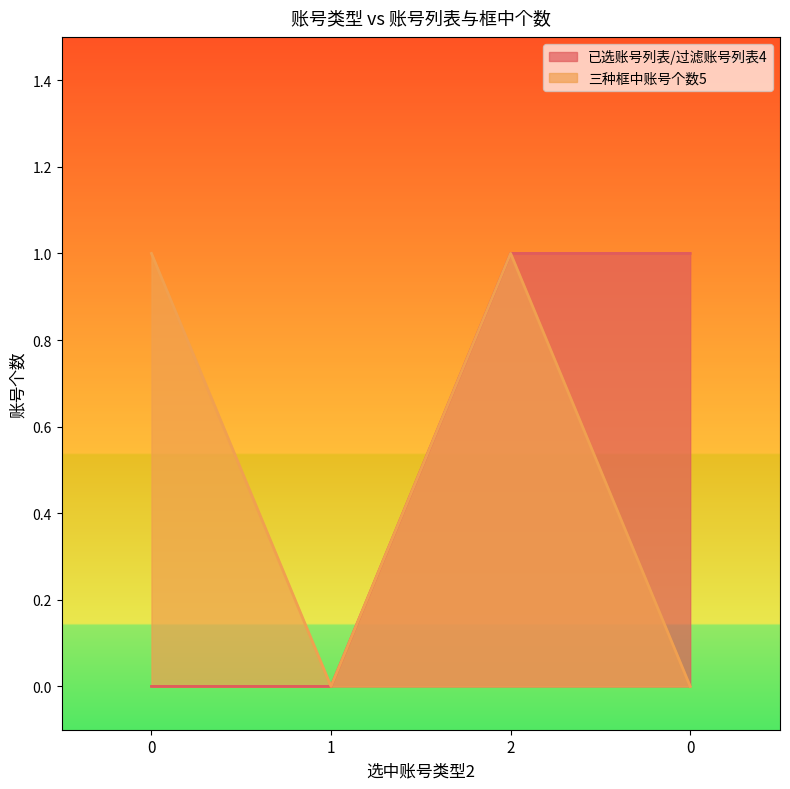

At which label does 三种框中账号个数5 reach its minimum?

1